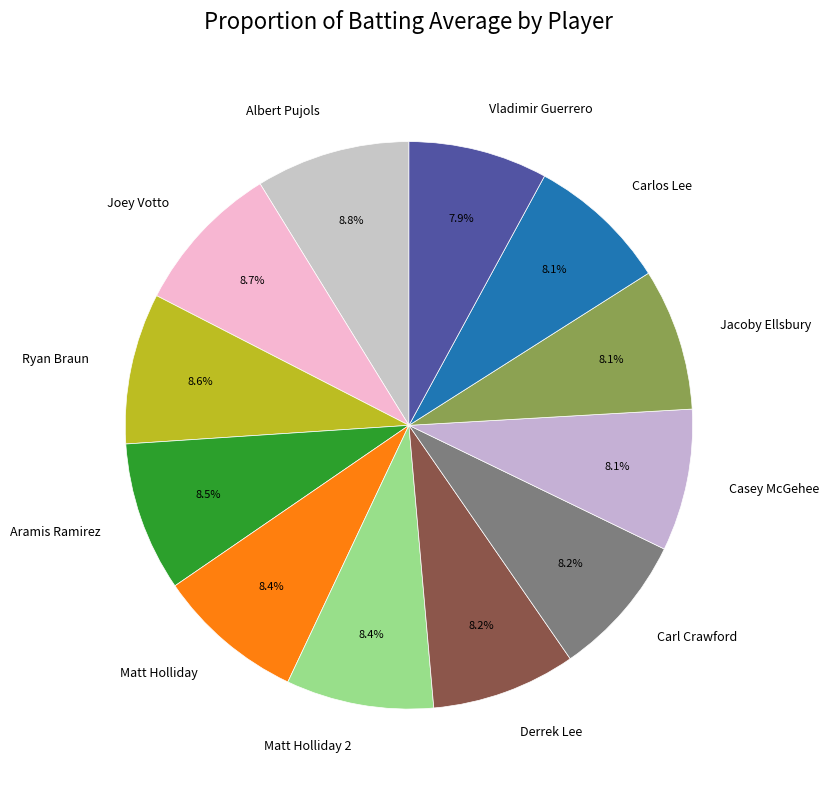

Count the number of slices in the pie.

12